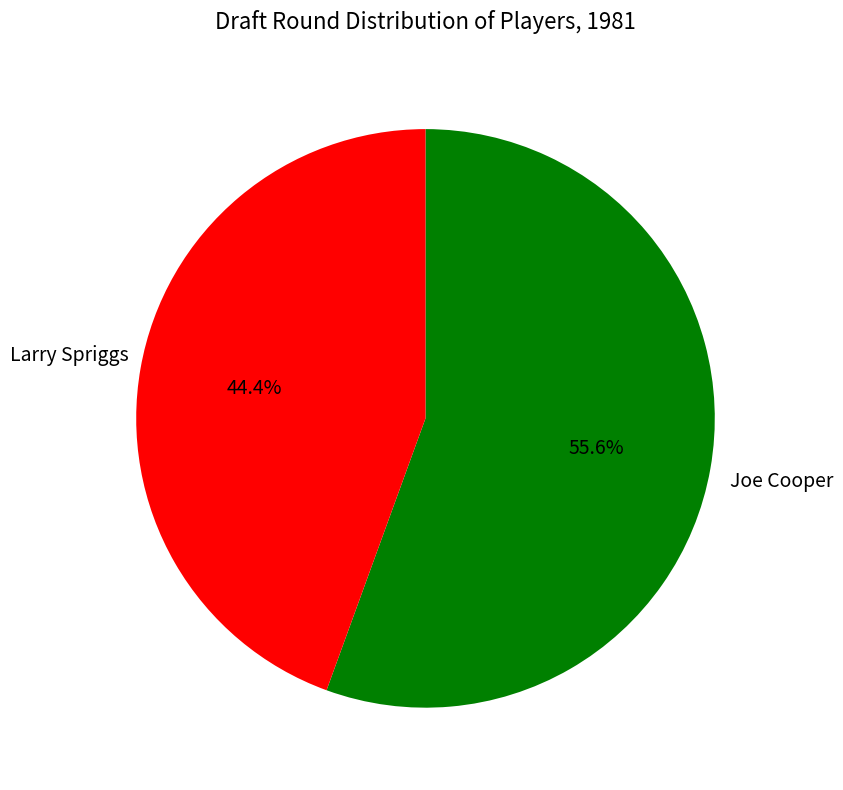

Which category accounts for the majority?

Joe Cooper